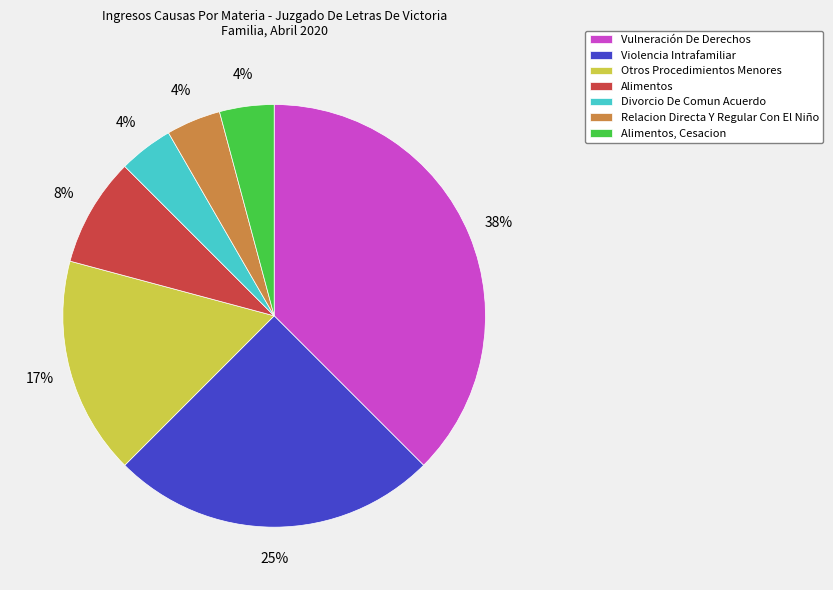

To the nearest percent, what is the combined percentage of Otros Procedimientos Menores and Divorcio De Comun Acuerdo?

21%